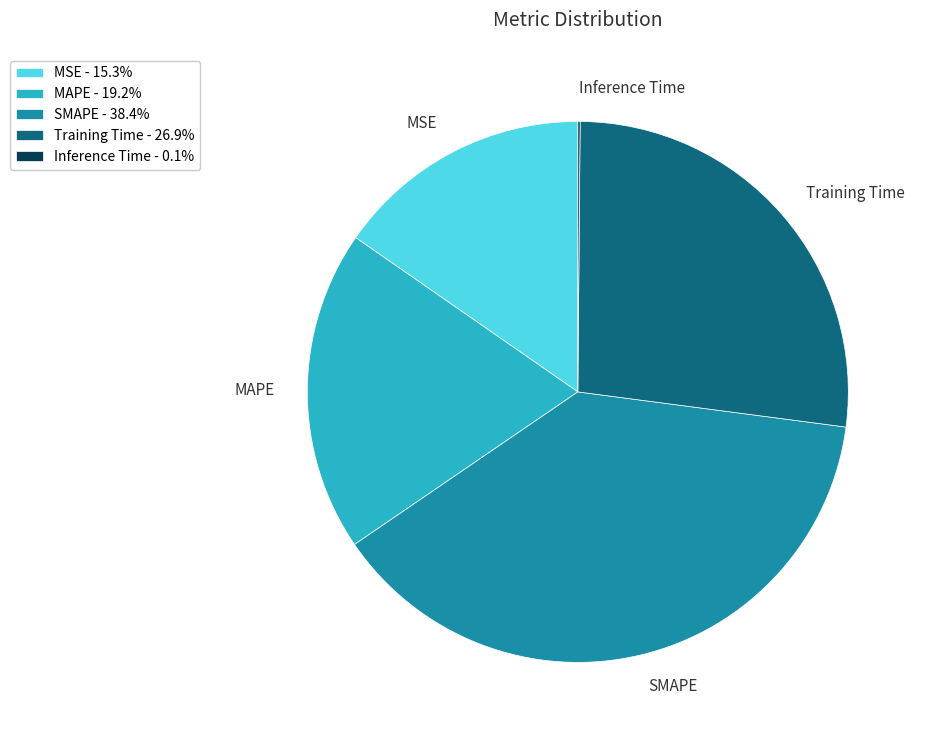

Between MAPE and Training Time, which is larger?

Training Time